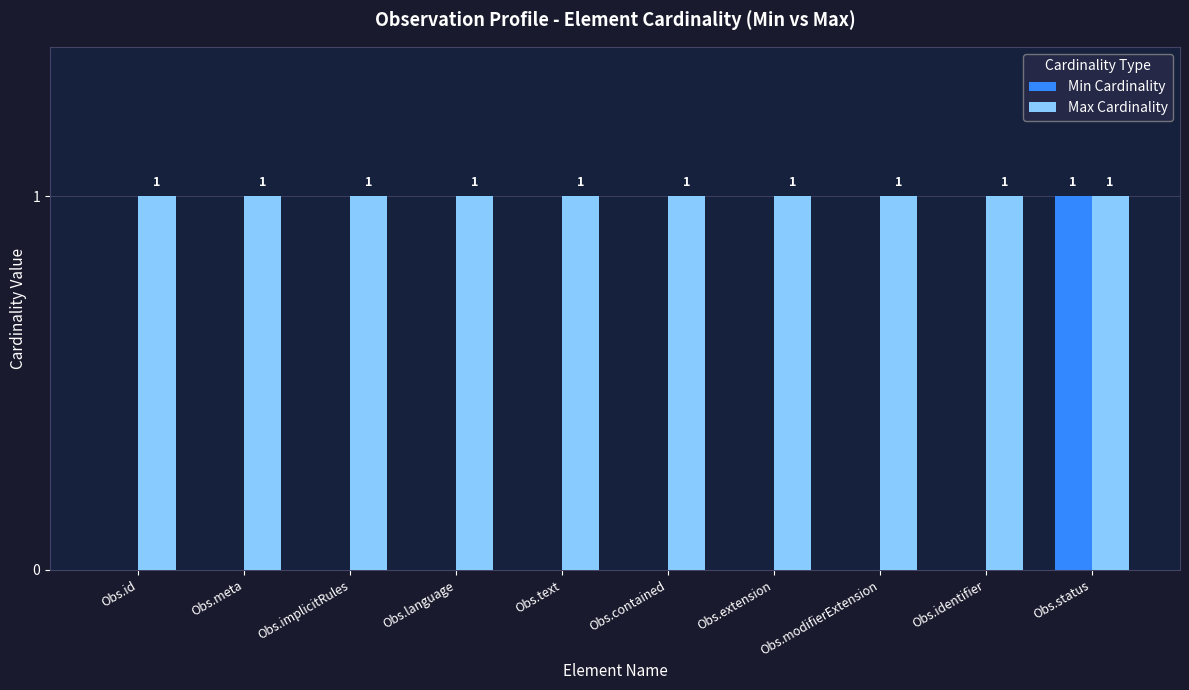

Reading left to right, list all the values displayed in this chart.

Min Cardinality: Obs.id=0	Obs.meta=0	Obs.implicitRules=0	Obs.language=0	Obs.text=0	Obs.contained=0	Obs.extension=0	Obs.modifierExtension=0	Obs.identifier=0	Obs.status=1
Max Cardinality: Obs.id=1	Obs.meta=1	Obs.implicitRules=1	Obs.language=1	Obs.text=1	Obs.contained=1	Obs.extension=1	Obs.modifierExtension=1	Obs.identifier=1	Obs.status=1